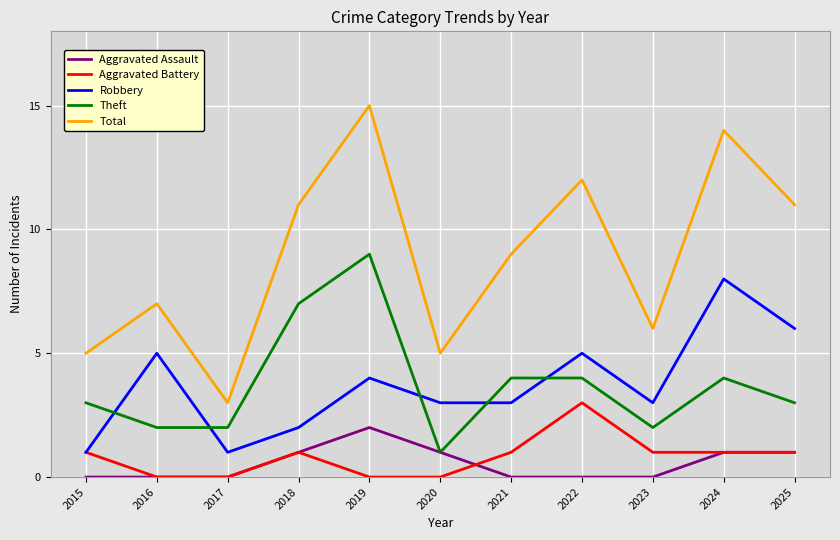

How many categories are shown in the chart?

11